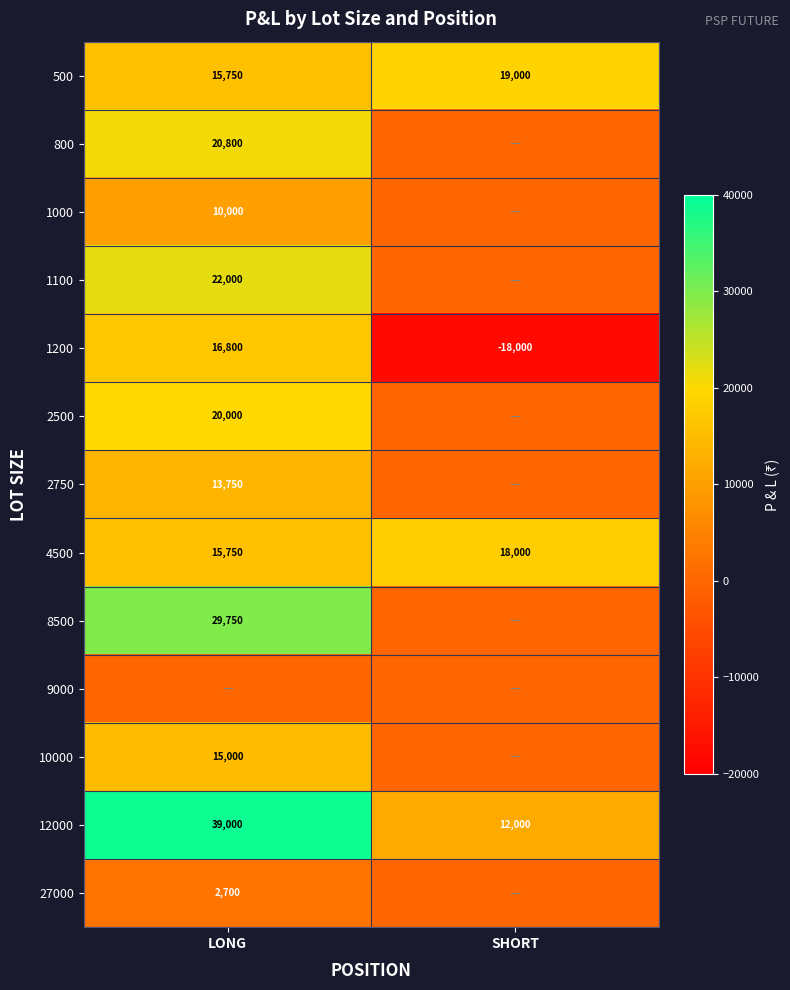

Count the 1200 values in the range -18000 to 16800.

2